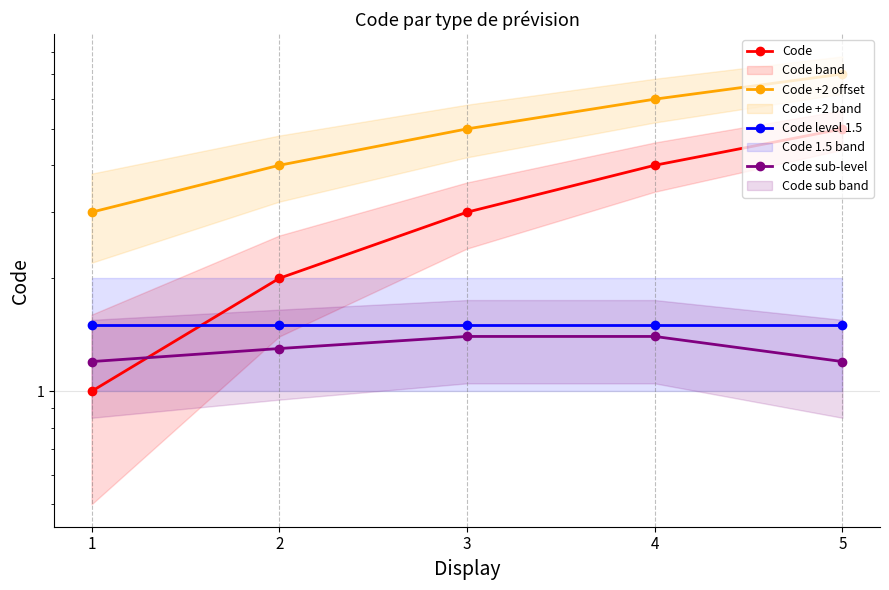

What is the sum of the Code sub-level values at 1 and 3?

2.6